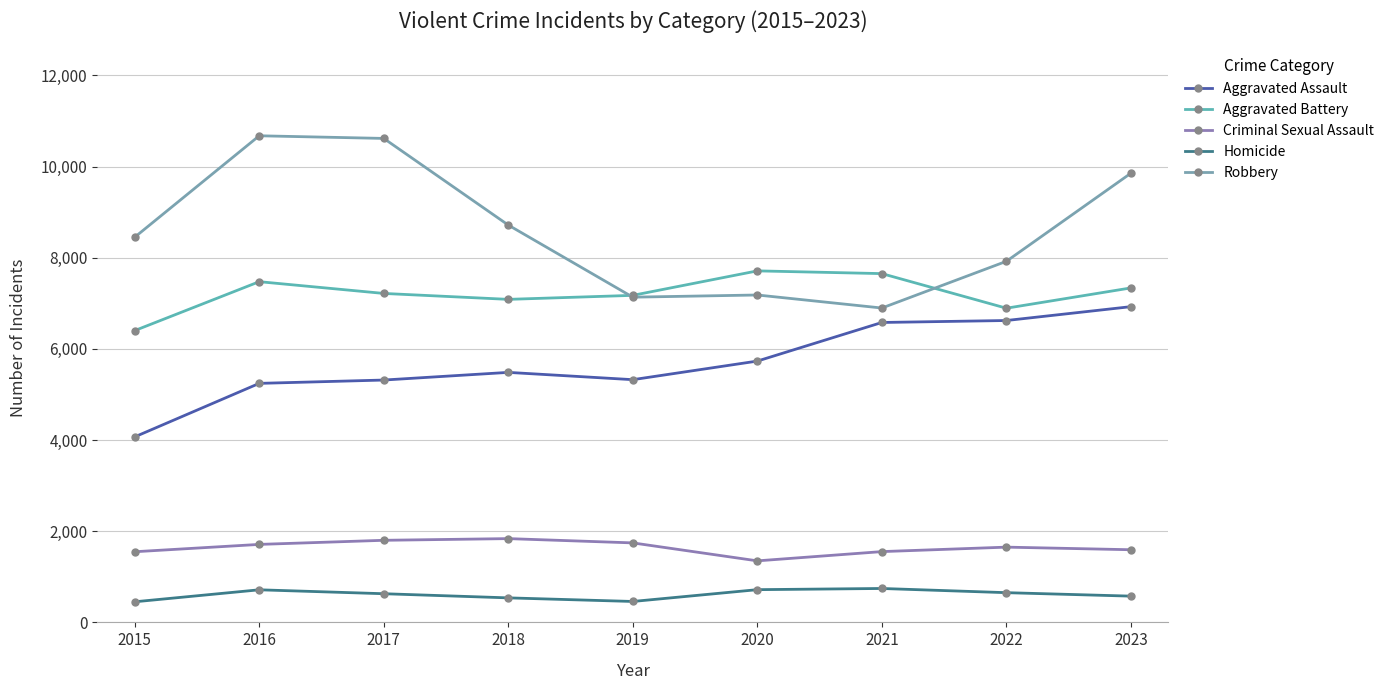

At which label does Criminal Sexual Assault first exceed 1651?

2016